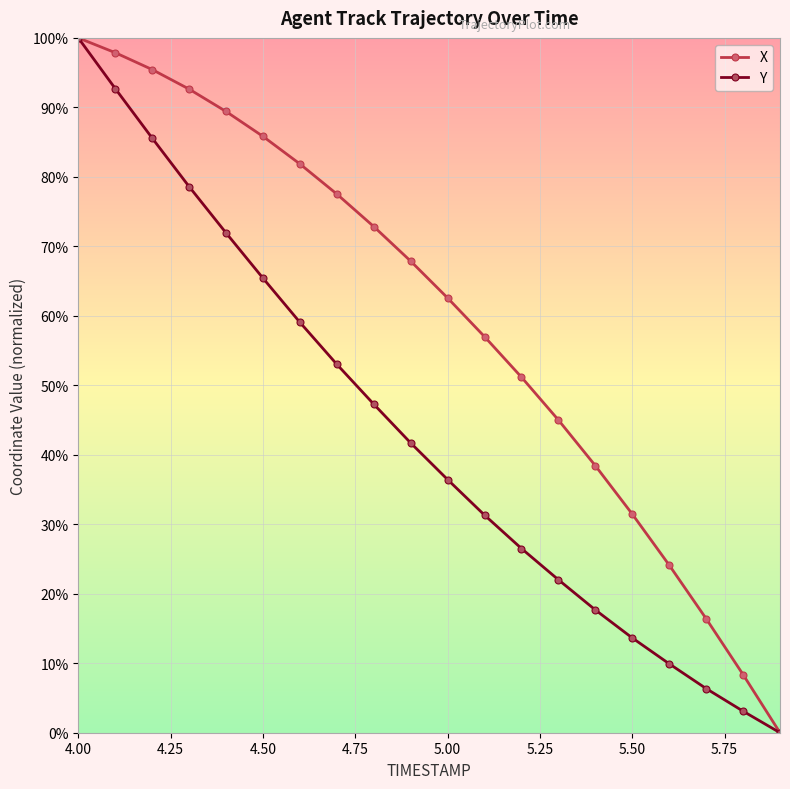

Which series has the largest total across all categories?

X